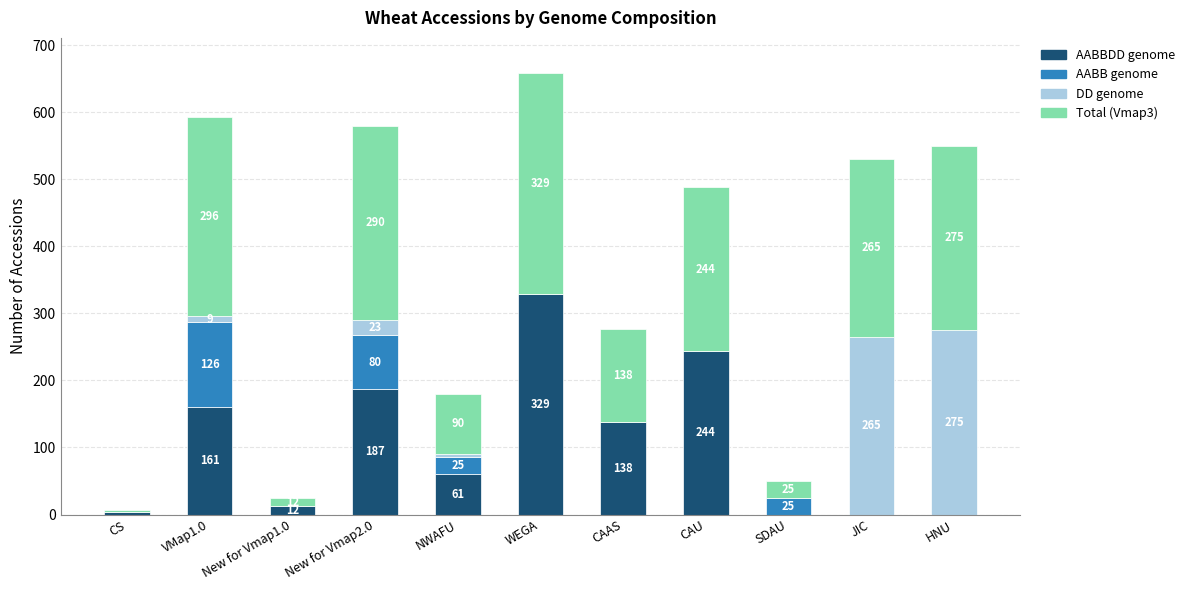

What is the total value across all series at CS?

6